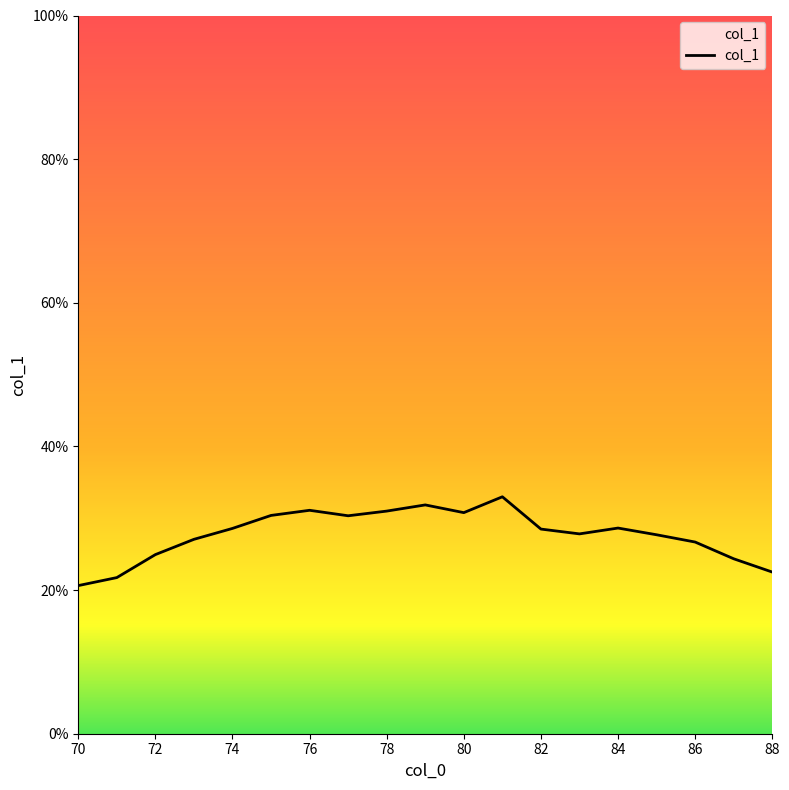

What is the value of the 3rd point from the left?

0.2